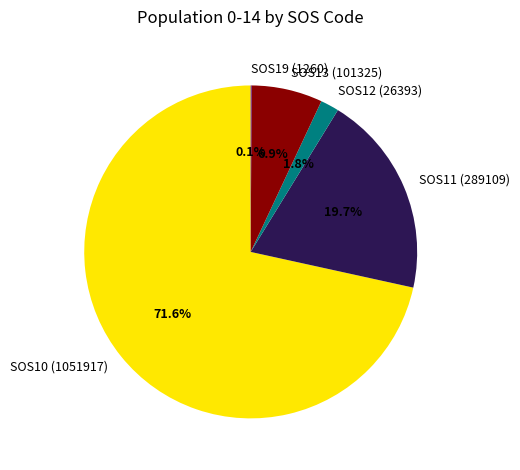

To the nearest percent, what is the difference between the SOS12 (26393) and SOS10 (1051917) slice percentages?

70%